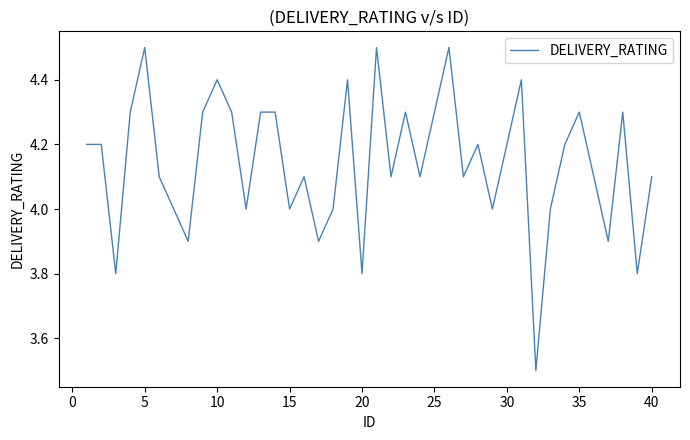

What is the greatest value displayed?

4.5